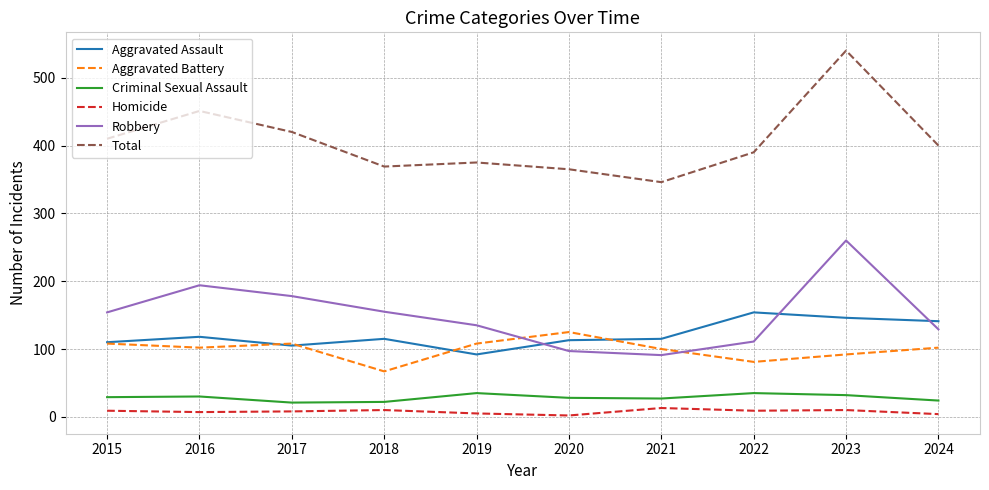

What is the approximate value of Robbery at 2022, to the nearest 50?

100